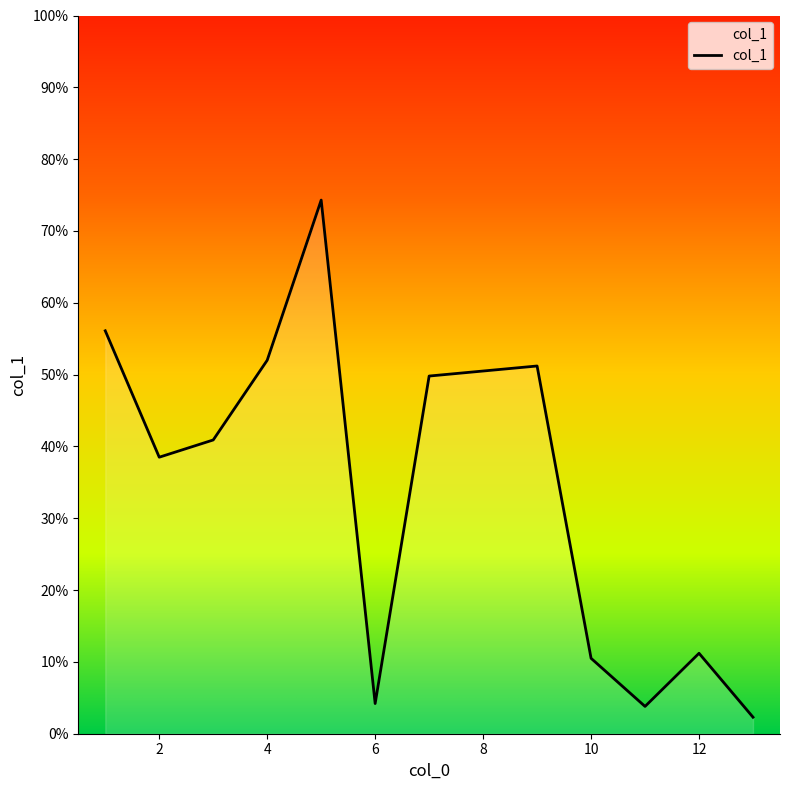

What is the maximum value shown in the chart?

74.3